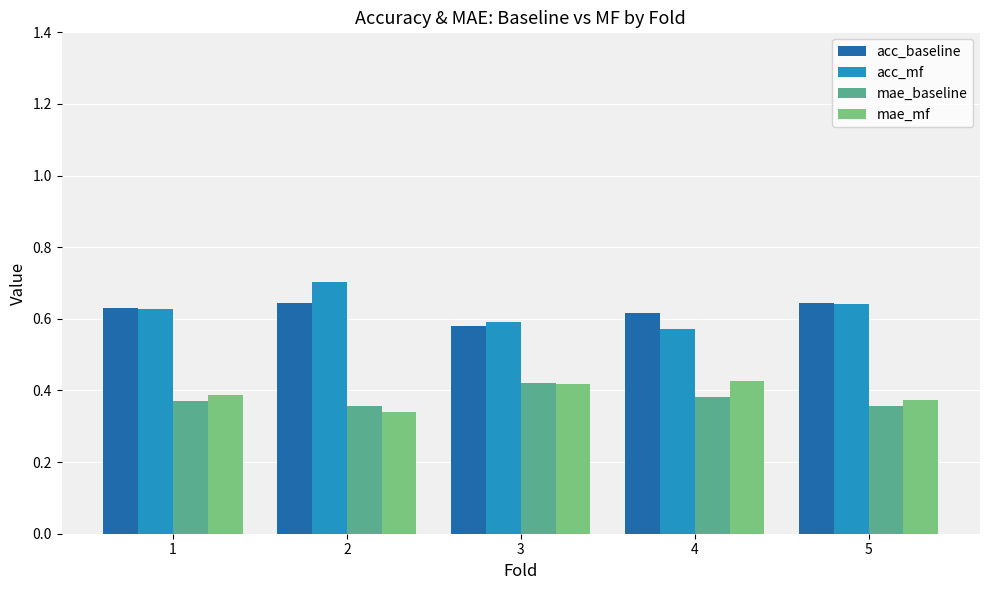

Is the value of acc_baseline at 2 greater than the value of acc_mf at 2?

No